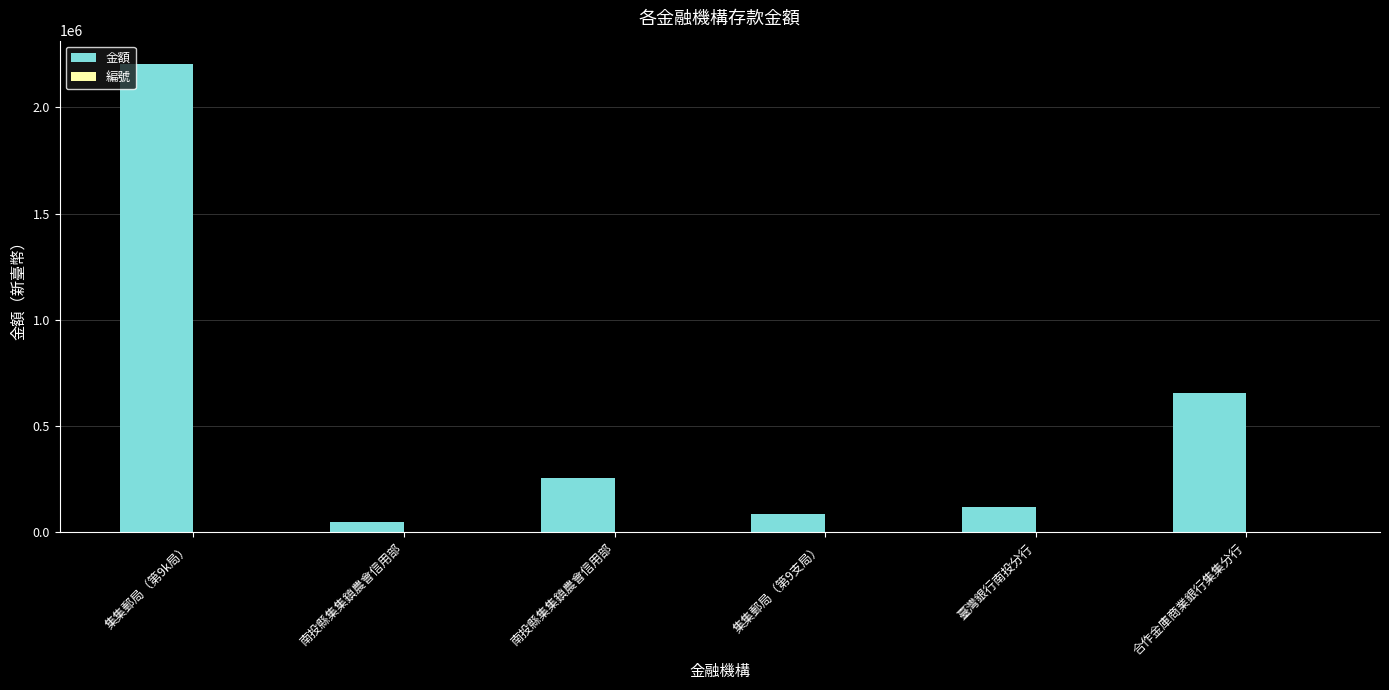

Does the chart contain stacked bars?

No